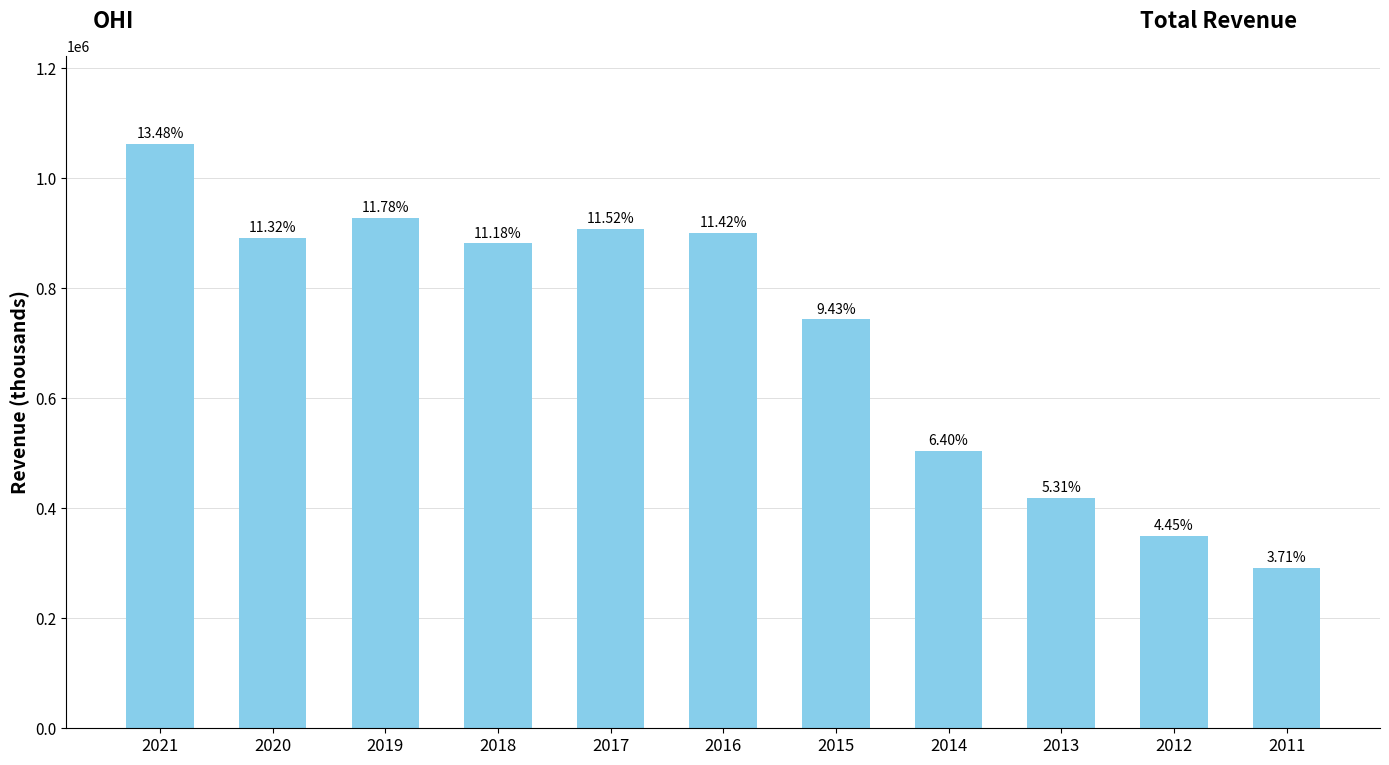

What is the smallest value displayed?

292200